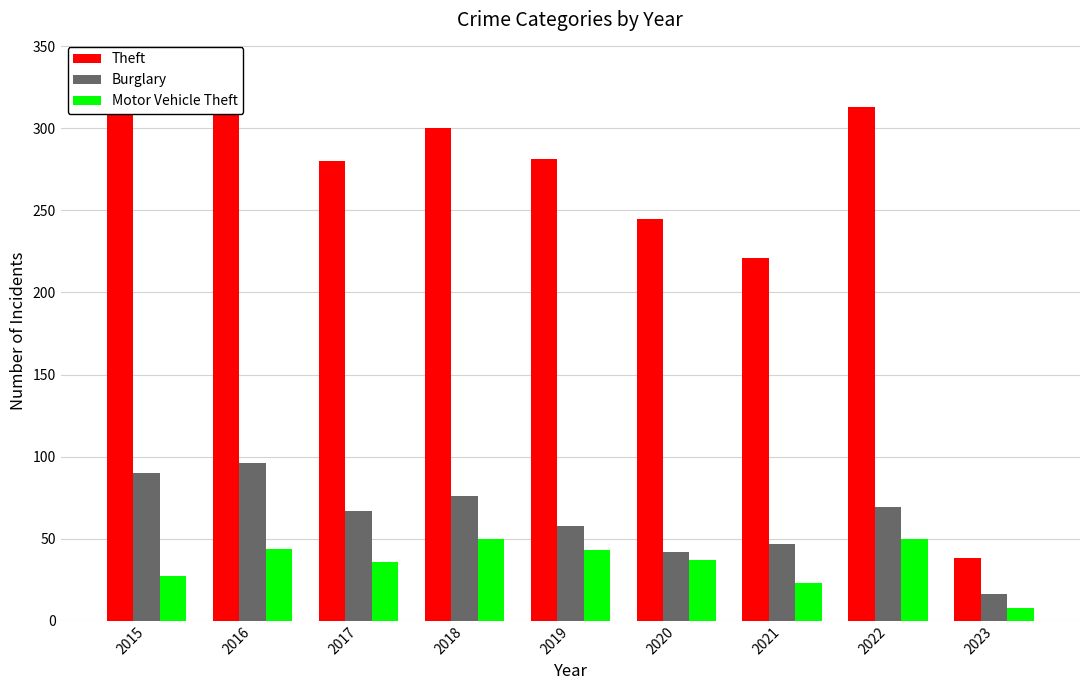

Which has a higher value, 2021 or 2018?

2018